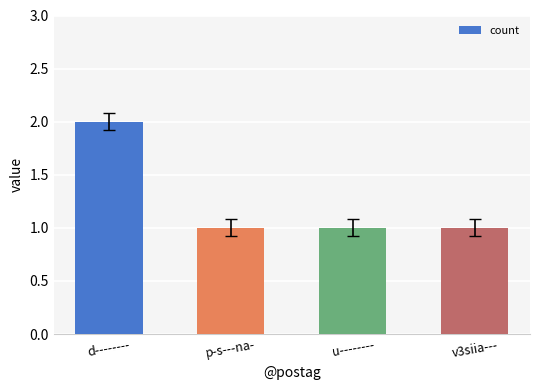

Count the values in the range 1 to 2.

4